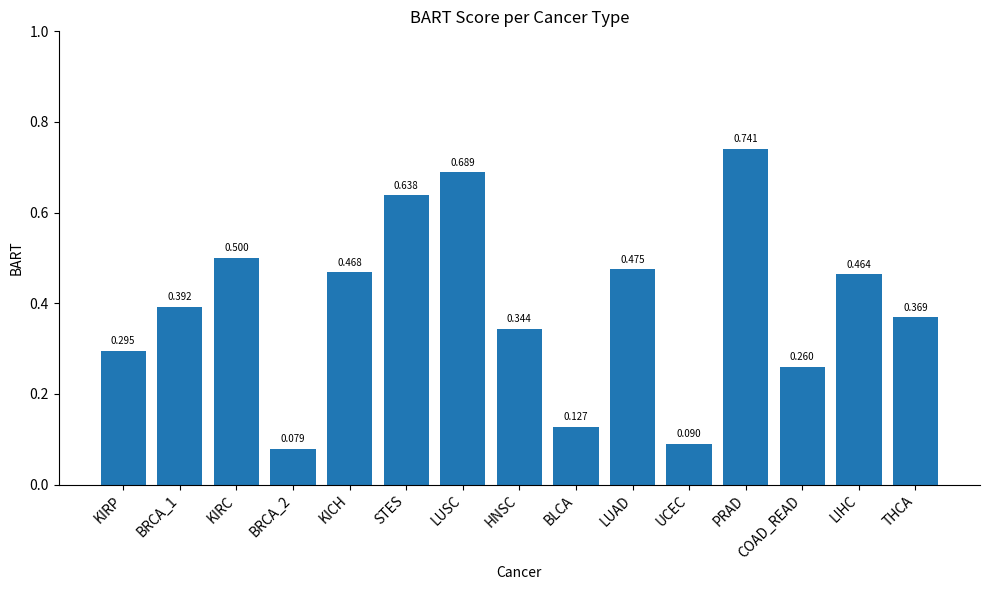

At which category does the chart reach its peak across all series?

PRAD